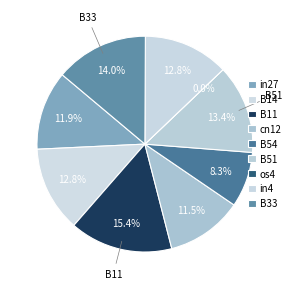

What percentage do in4 and in27 together represent?

24.7%